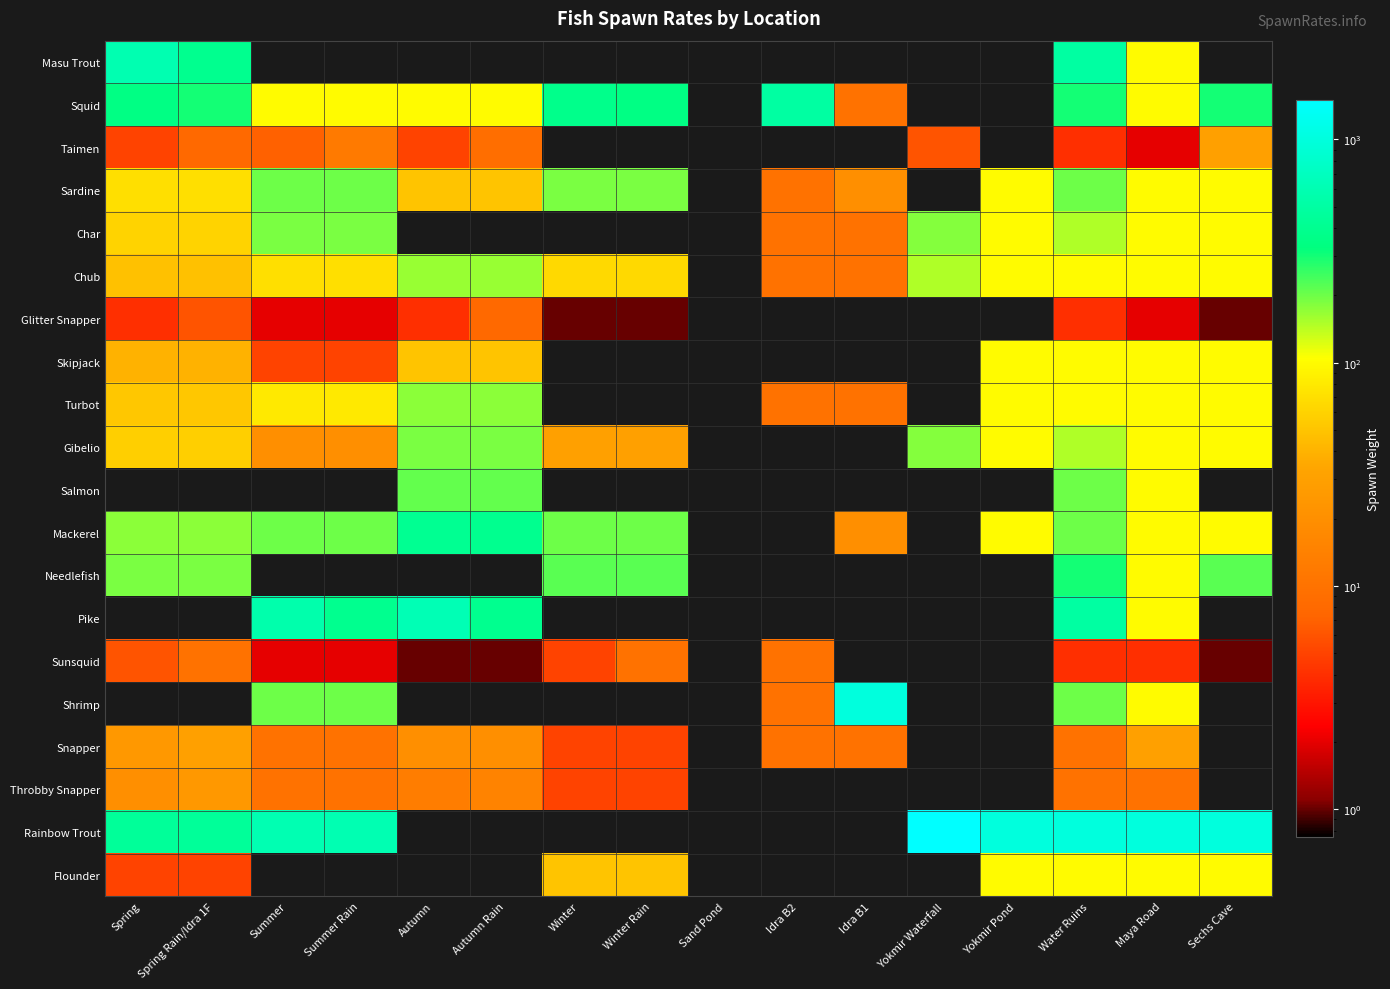

Which series has the largest total across all categories?

Rainbow Trout